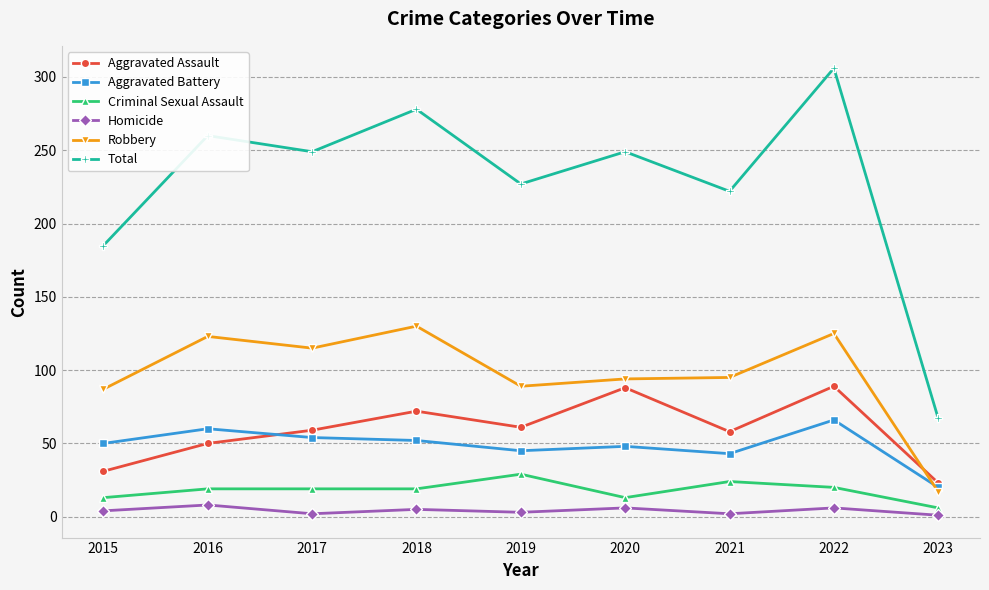

What is the total value across all series at 2016?

520